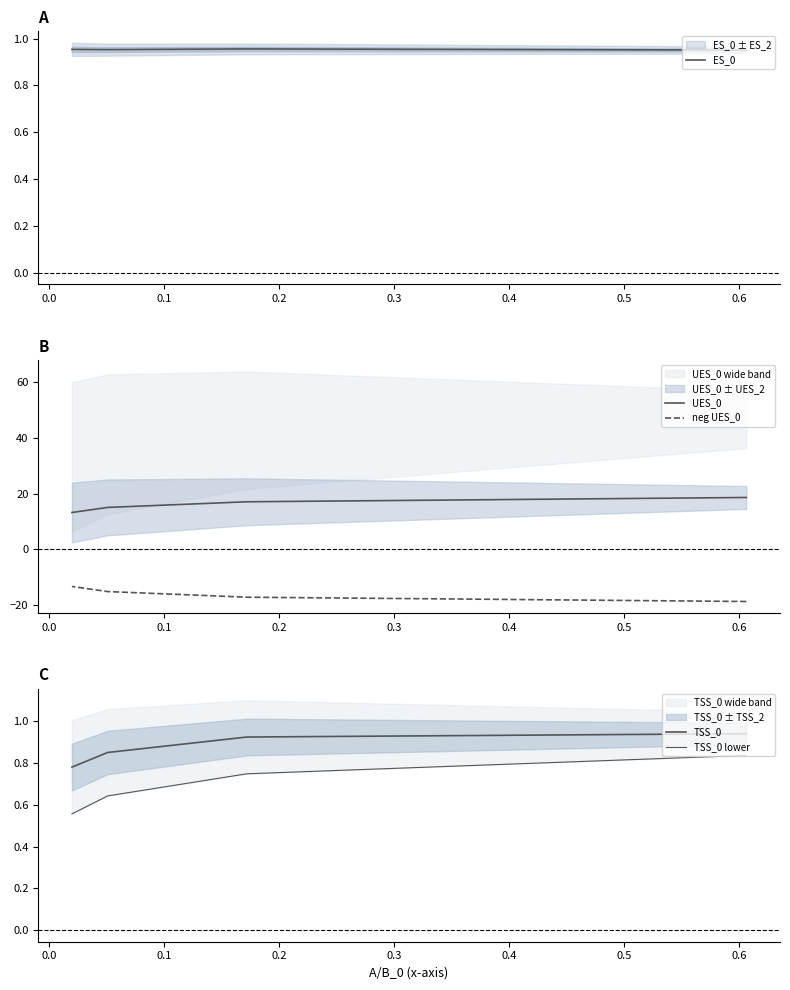

Rank the series by their maximum value, from lowest to highest.

neg UES_0, TSS_0 lower, TSS_0, ES_0, UES_0